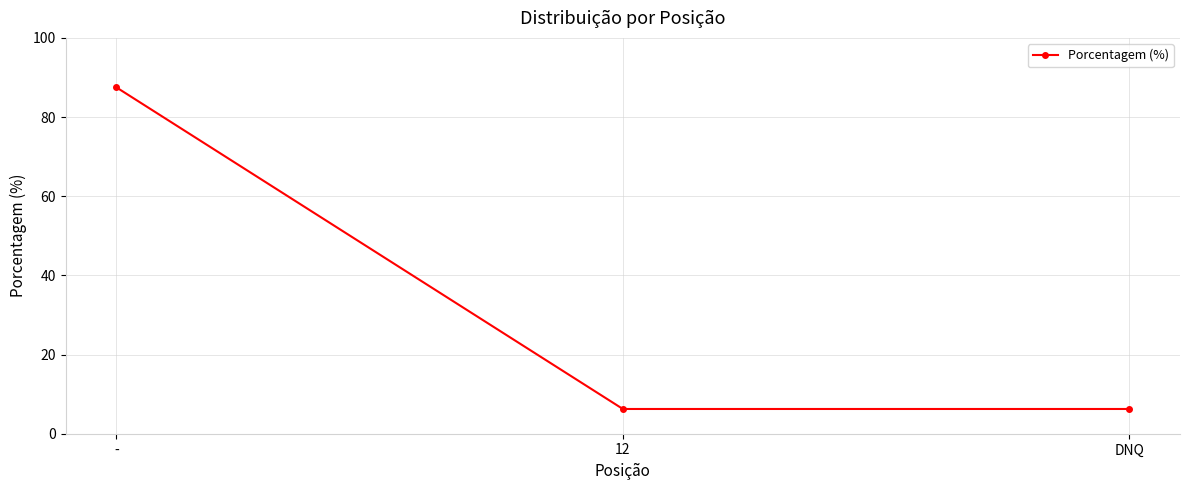

Is this an area chart (filled region under the line)?

No